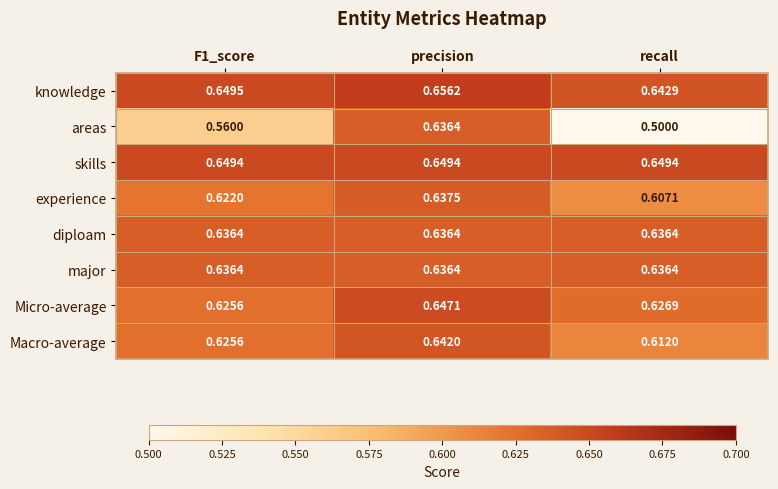

At which label does Micro-average reach its peak?

precision